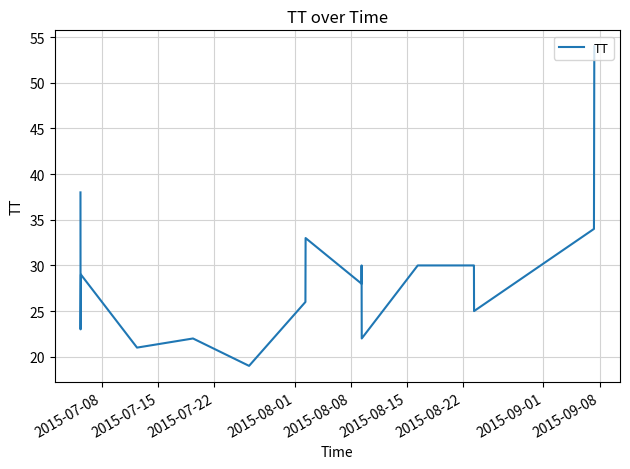

What is the average value?

29